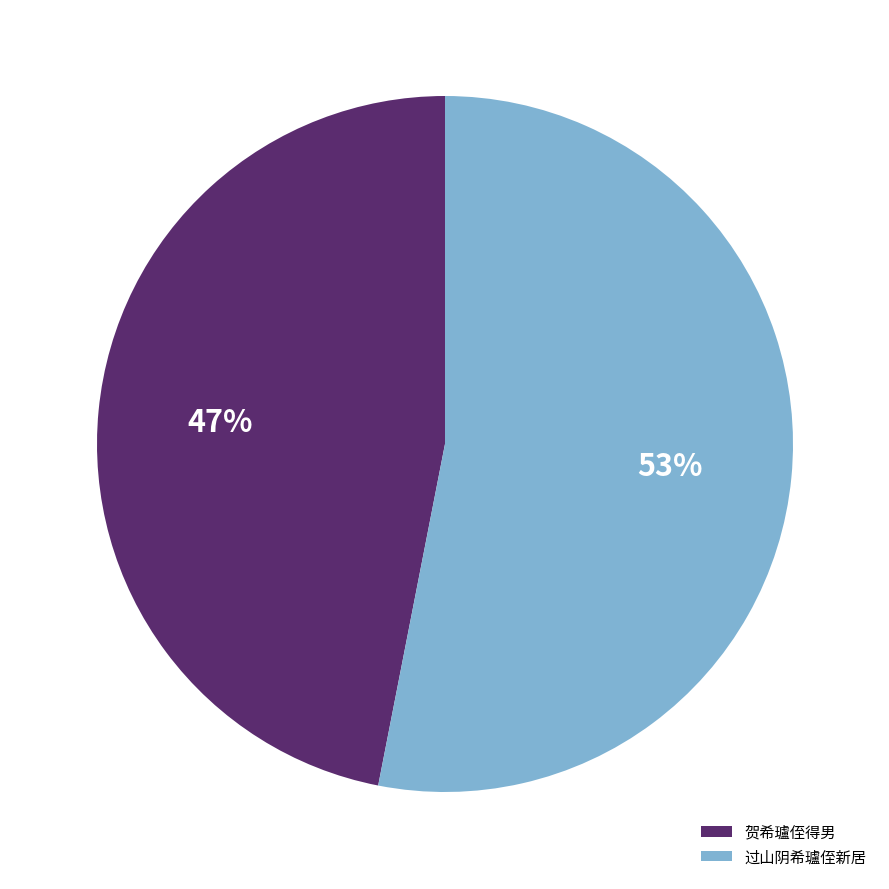

Do 过山阴希瓐侄新居 and 贺希瓐侄得男 together represent more than half of the pie?

Yes